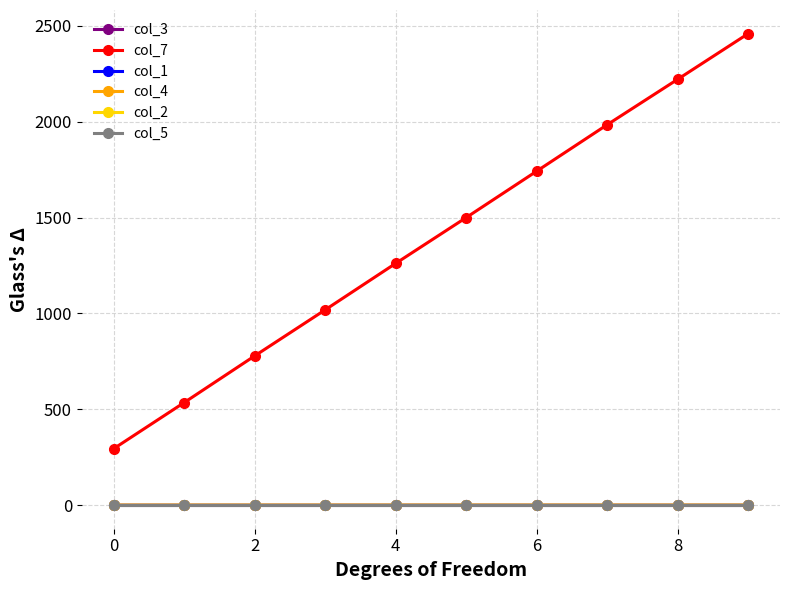

Which category has the highest value across all series?

9